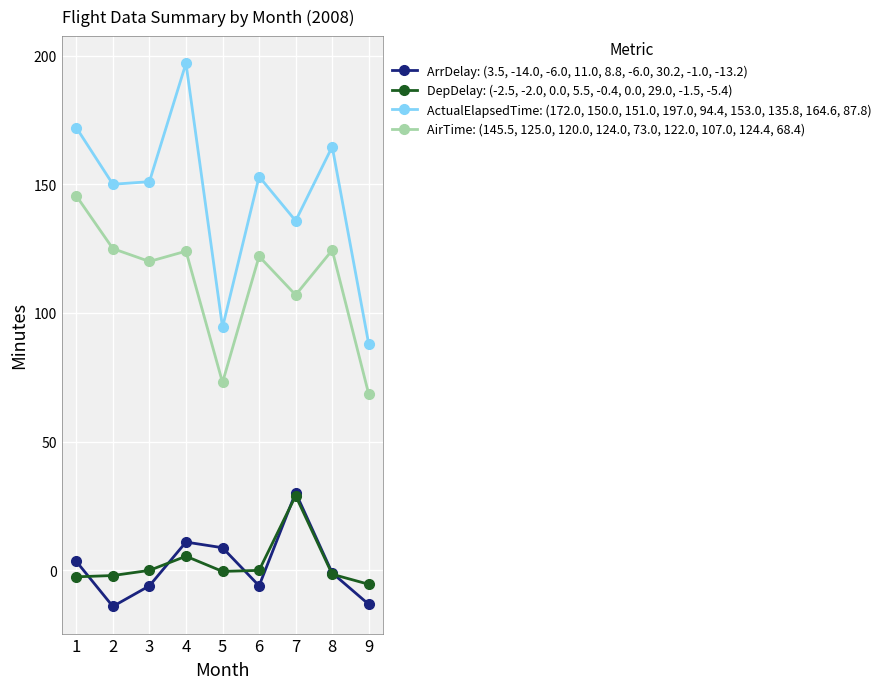

What is the difference between the maximum and minimum values in the ActualElapsedTime: (172.0, 150.0, 151.0, 197.0, 94.4, 153.0, 135.8, 164.6, 87.8) series?

109.2